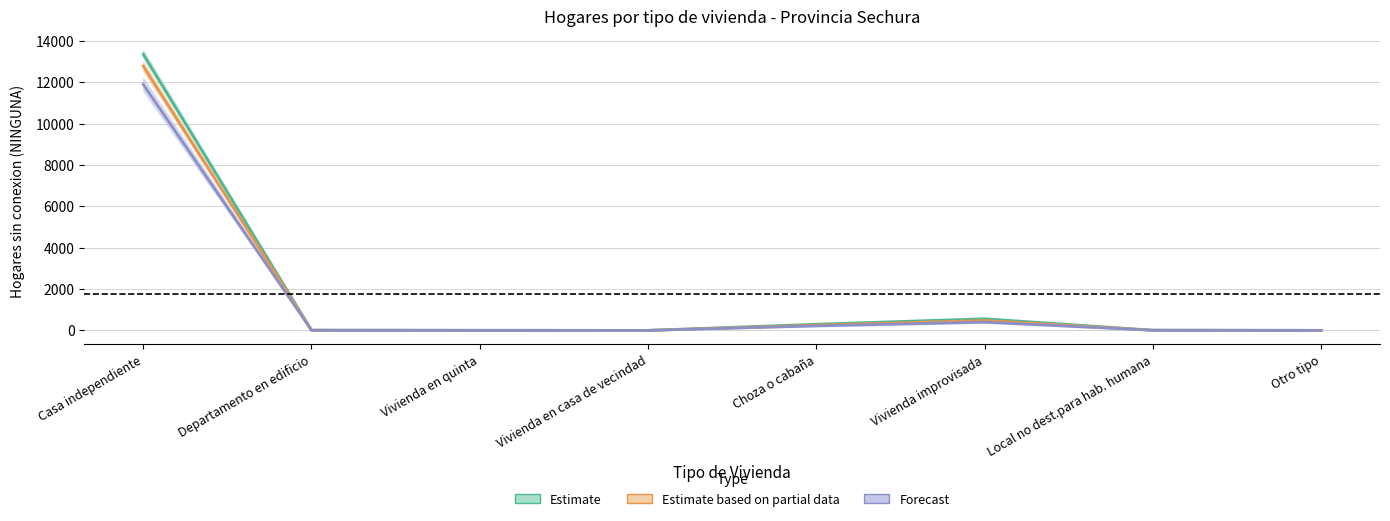

Reading right to left, transcribe all the data shown in this chart.

Estimate: 2	10	563	299	1	4	9	13360
Estimate based on partial data: 2	8	480	254	1	4	9	12784
Forecast: 1	7	400	220	1	3	8	11900